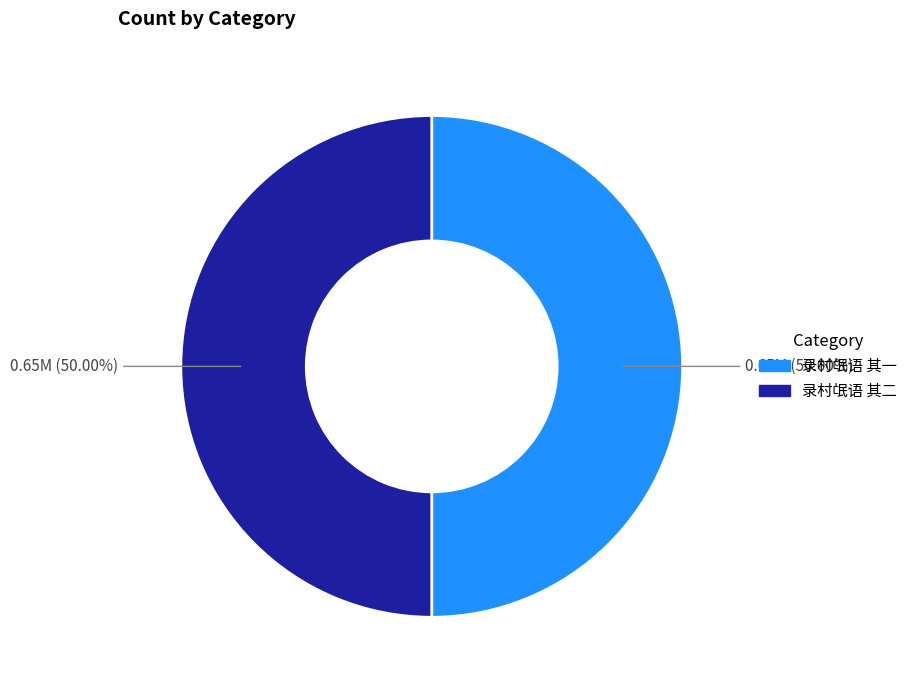

Combined, what portion of the pie is 录村氓语 其二 and 录村氓语 其一?

100.0%